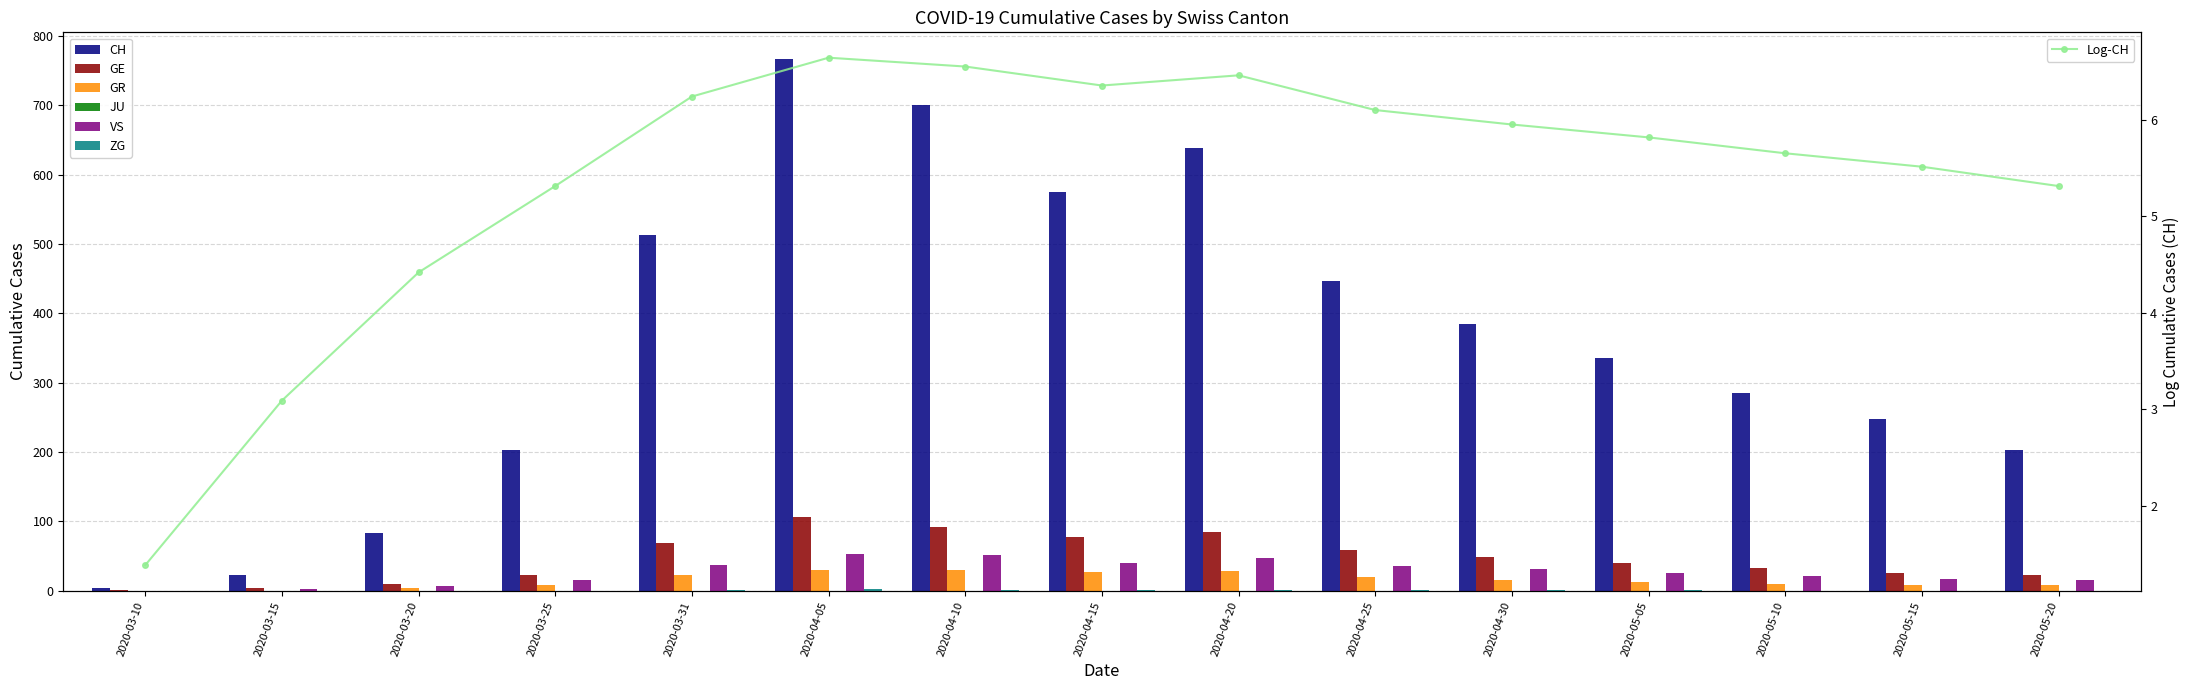

What is the sum of the VS values at 2020-04-10 and 2020-03-31?

88